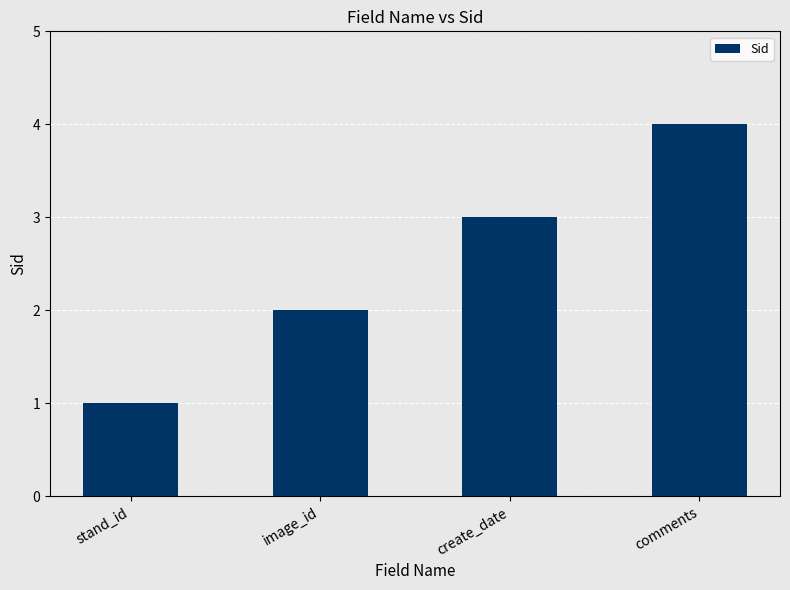

What is the difference between the maximum and minimum values?

3